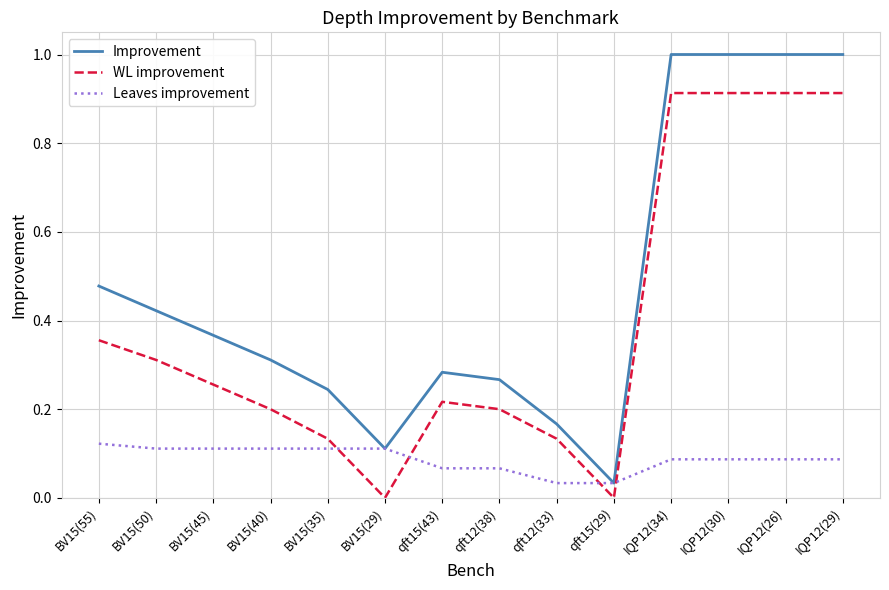

What is the sum of the WL improvement values at IQP12(26) and IQP12(29)?

1.8